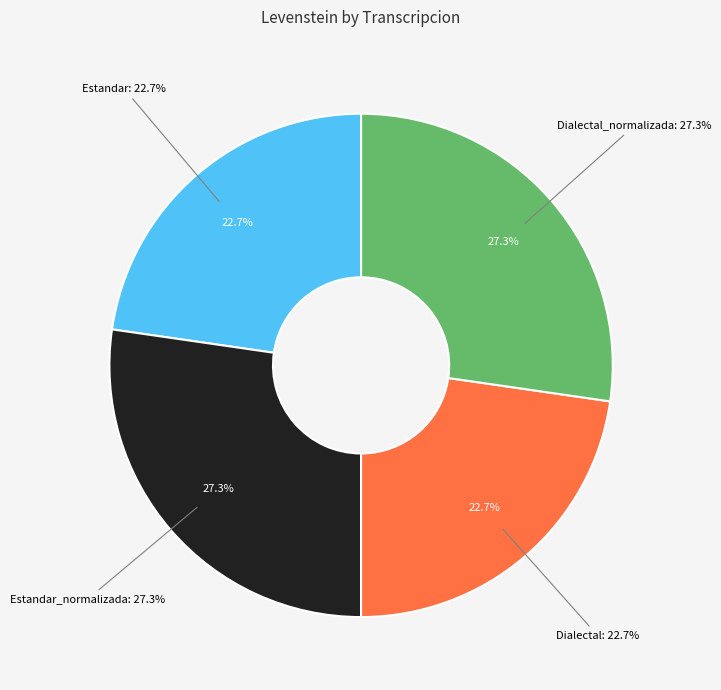

Is it true that Estandar is 23% of the pie?

True